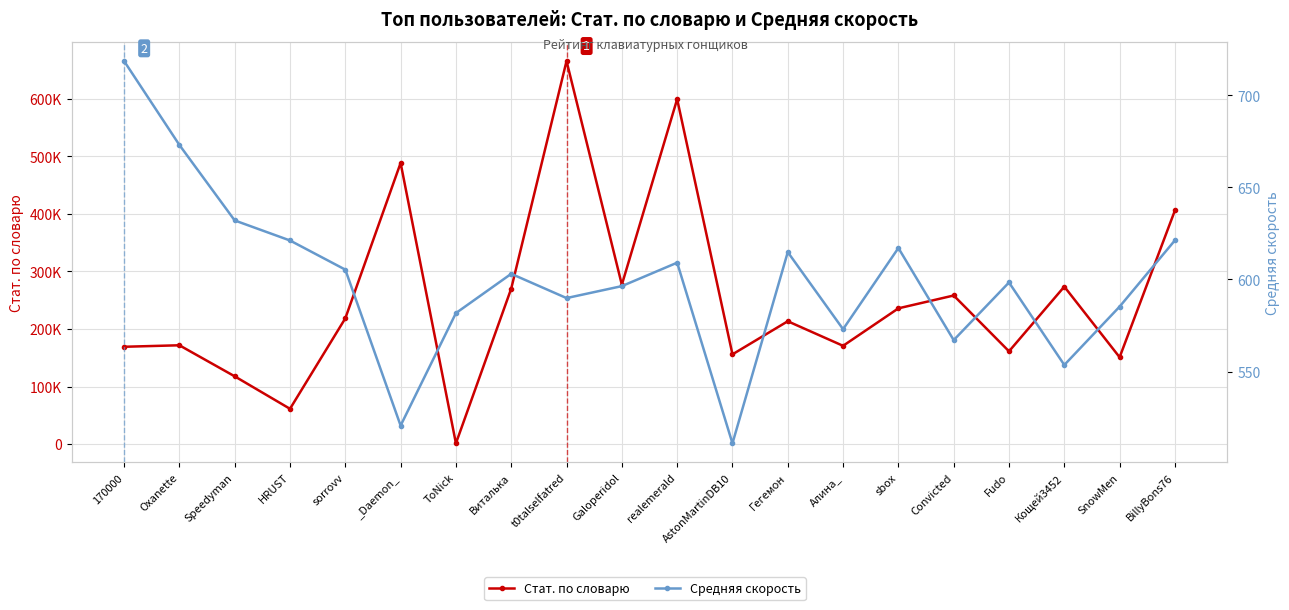

What are all the series names shown in the legend?

Стат. по словарю, Средняя скорость